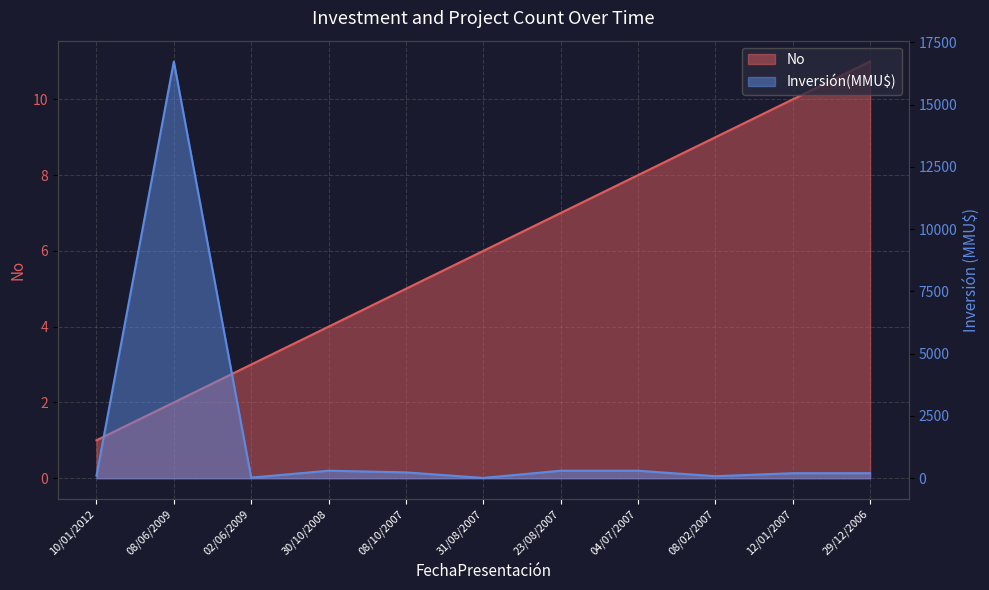

Between 08/06/2009 and 08/10/2007, which series saw the biggest shift?

Inversión(MMU$)